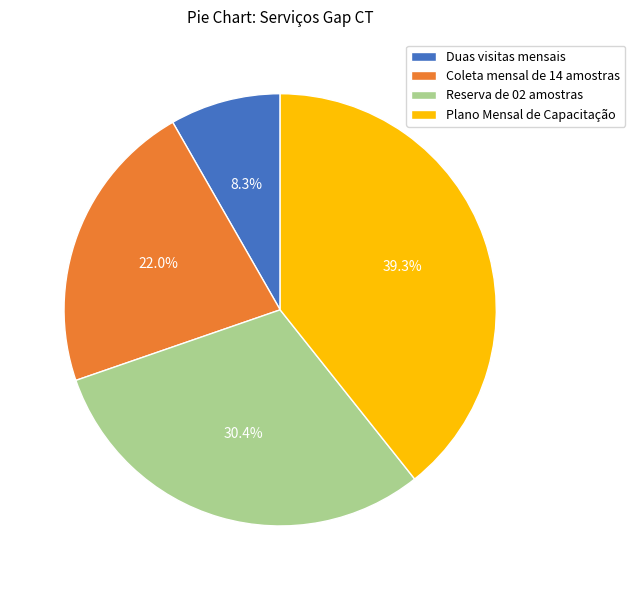

Is the sum of Reserva de 02 amostras and Plano Mensal de Capacitação greater than half?

Yes